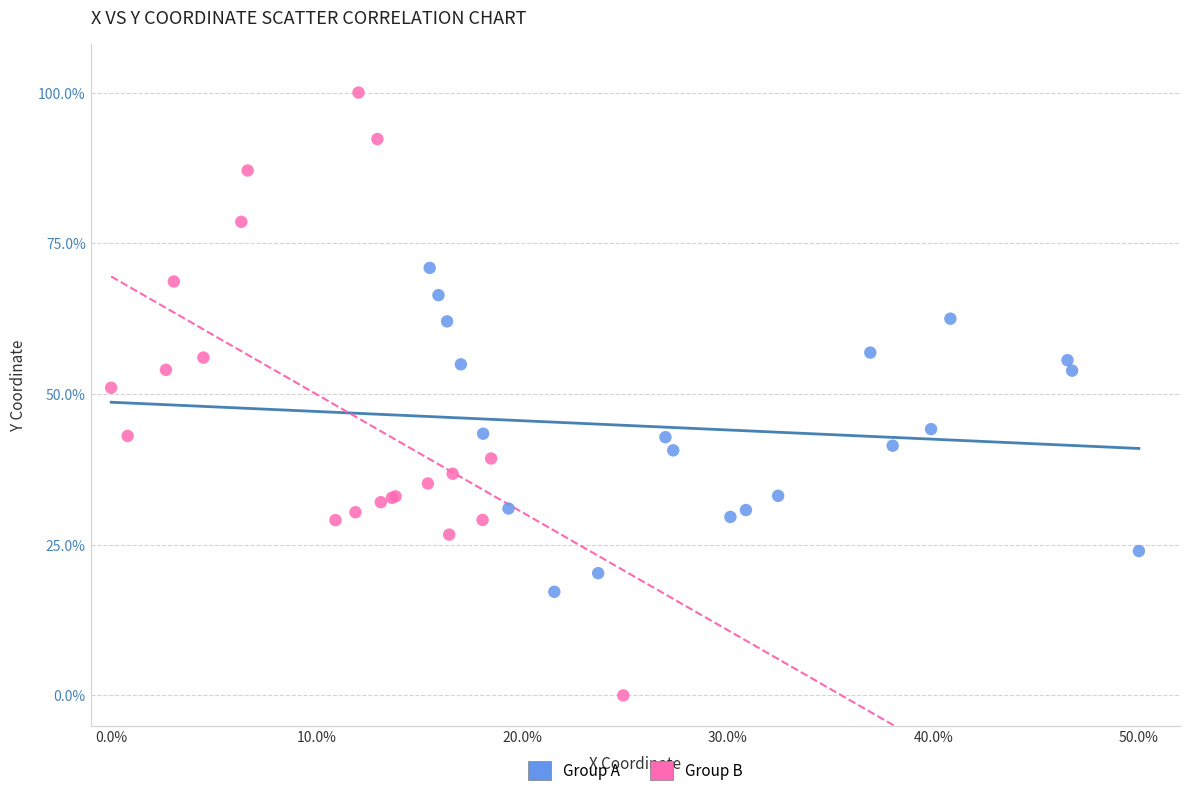

What are all the series names shown in the legend?

Group A, Group B